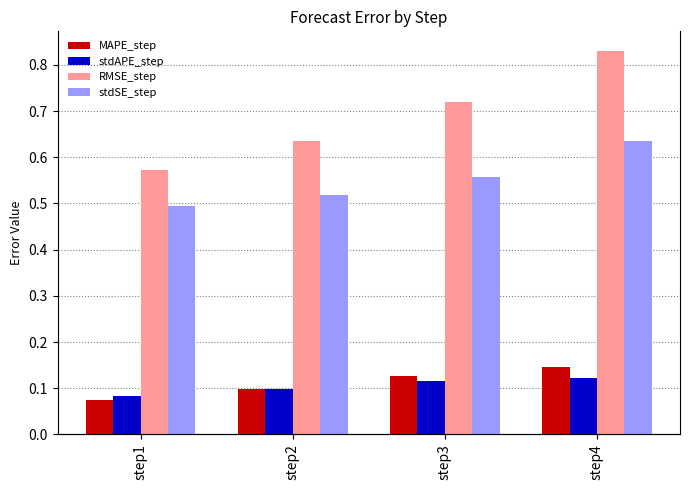

What is the value of the stdSE_step bar at the 4th from the left?

0.6